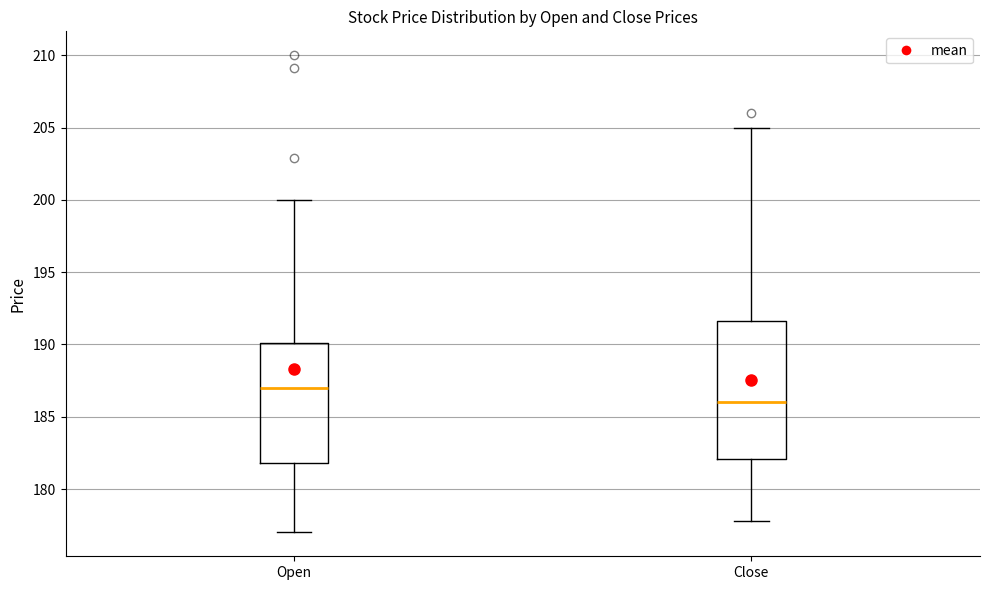

Which box's median line is the highest?

Open